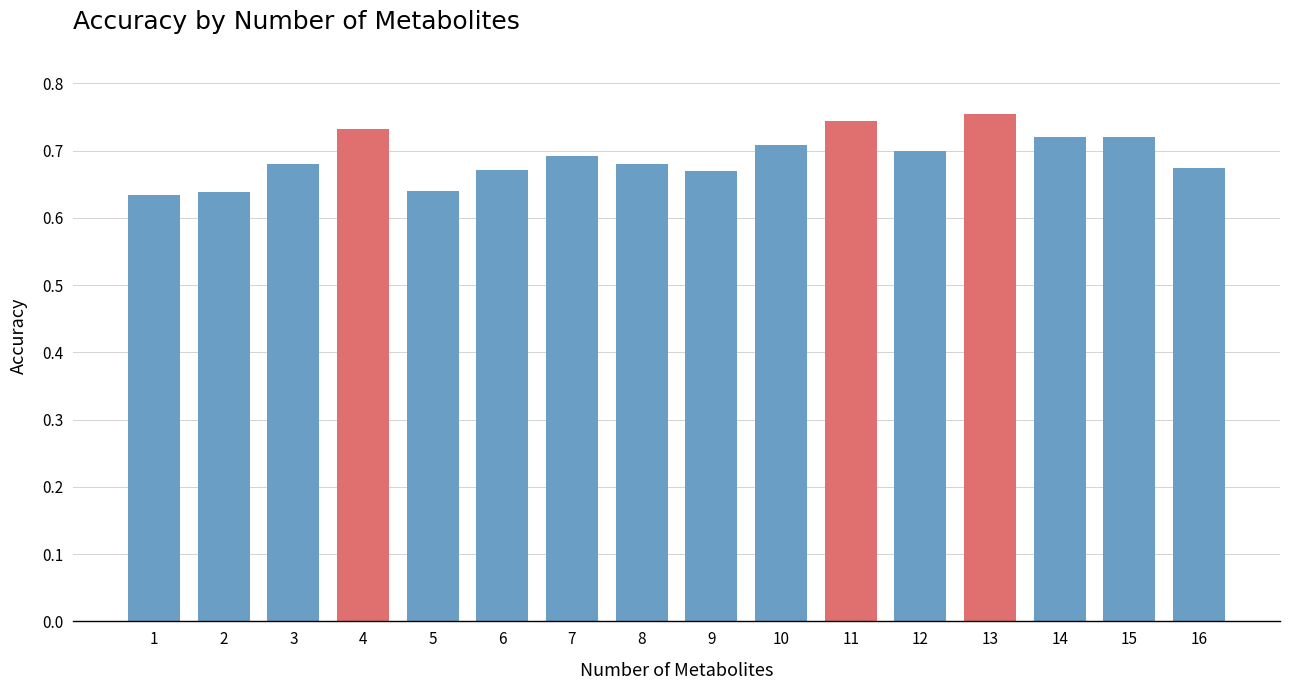

At which label is the value closest to 0?

1